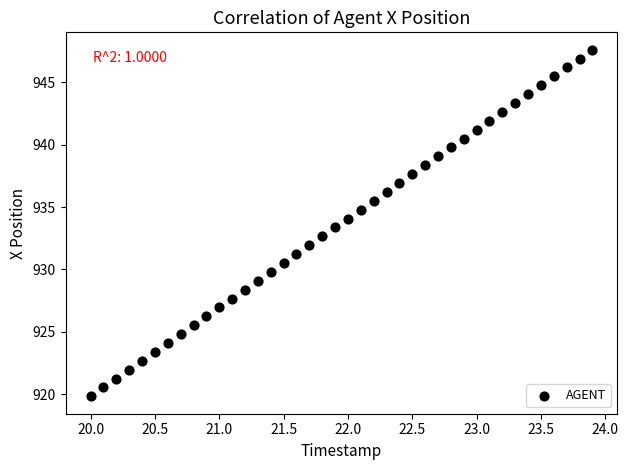

What is the range of Y values (max minus min)?

27.8